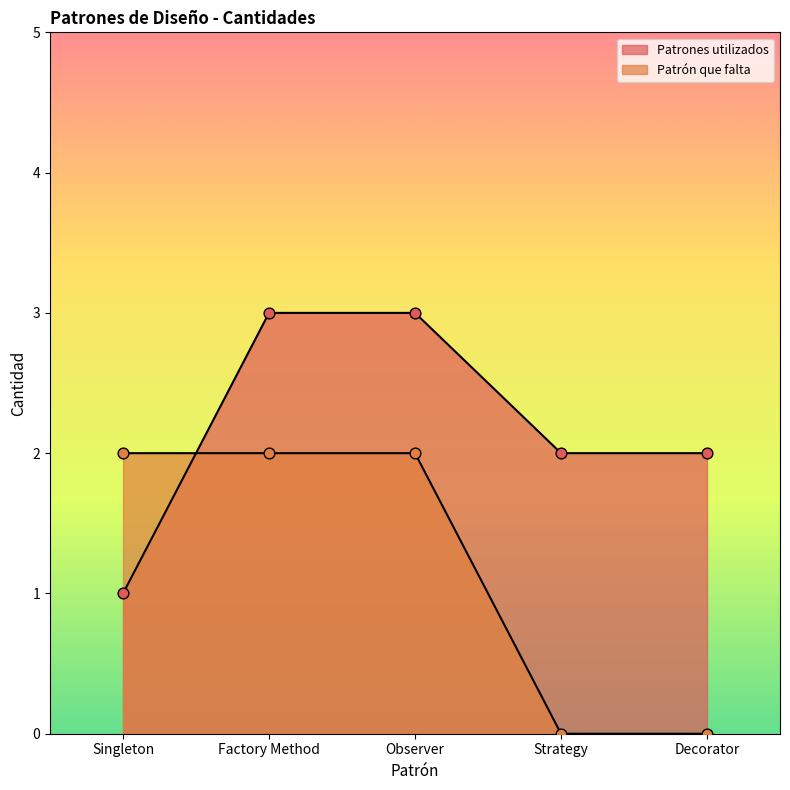

What is the total value across all series at Observer?

5